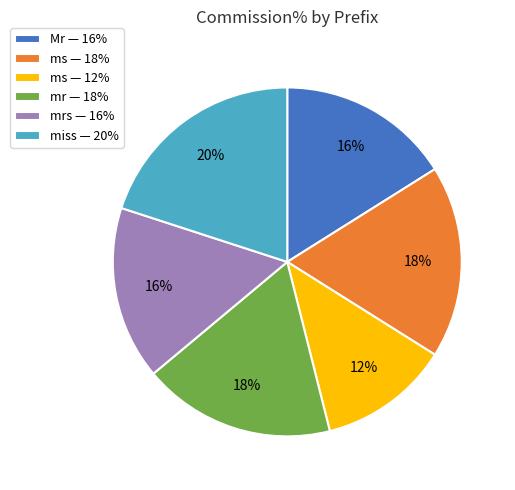

What is the largest slice in the pie chart?

miss — 20%